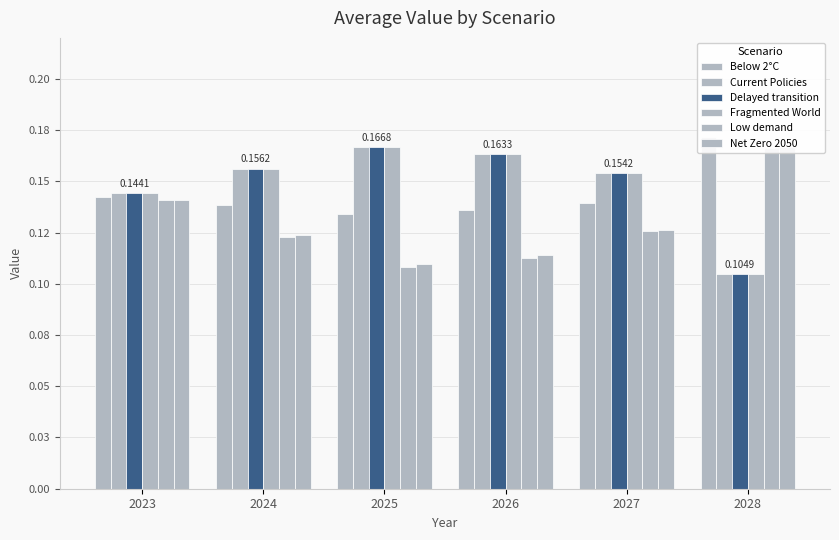

What is the value of the Fragmented World bar at the 3rd from the left?

0.2